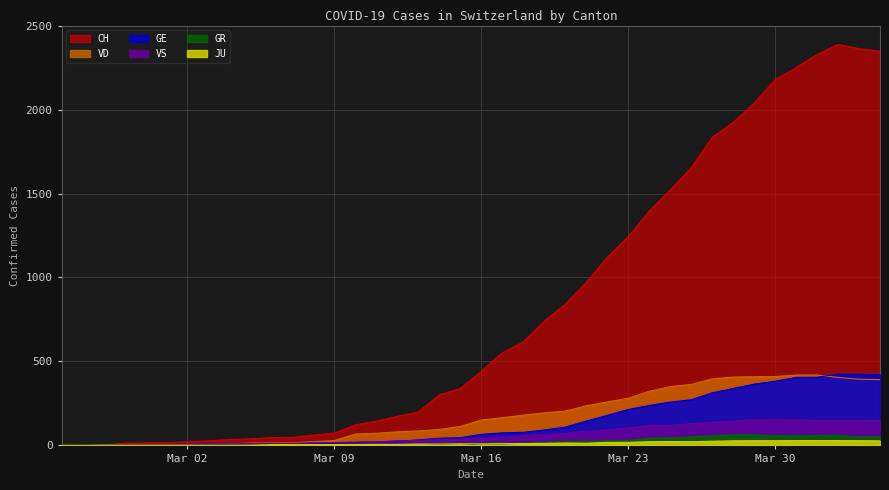

Which series has the widest spread of values?

CH